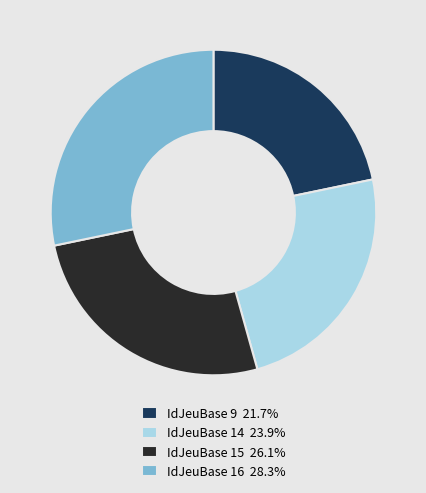

Does IdJeuBase 9 21.7% represent more than half of the total?

No